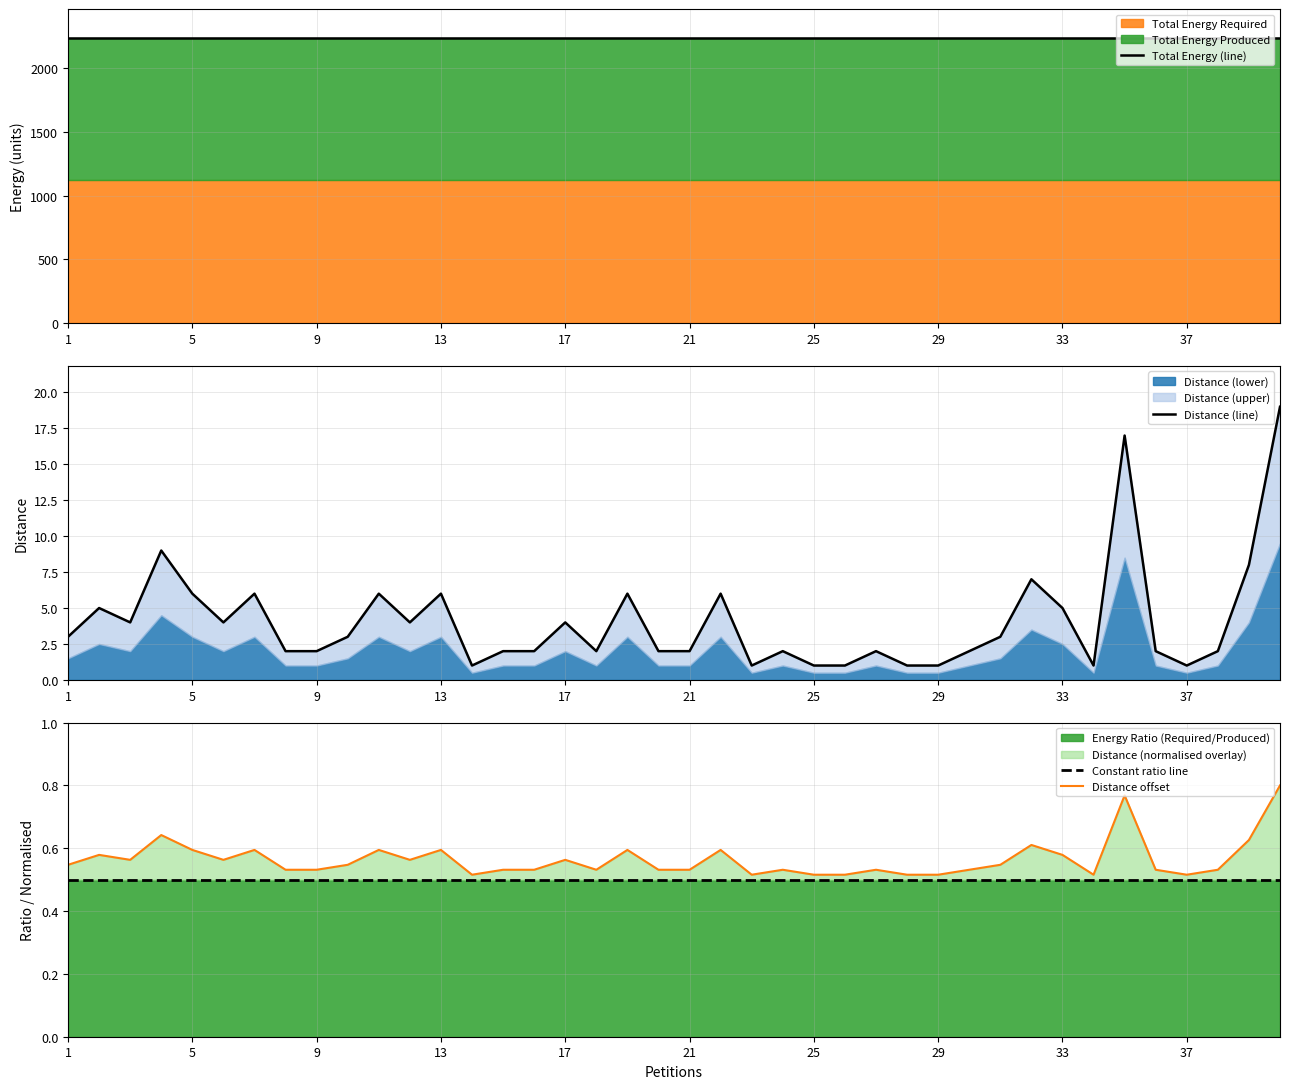

What is the minimum value for Distance (line)?

1.0